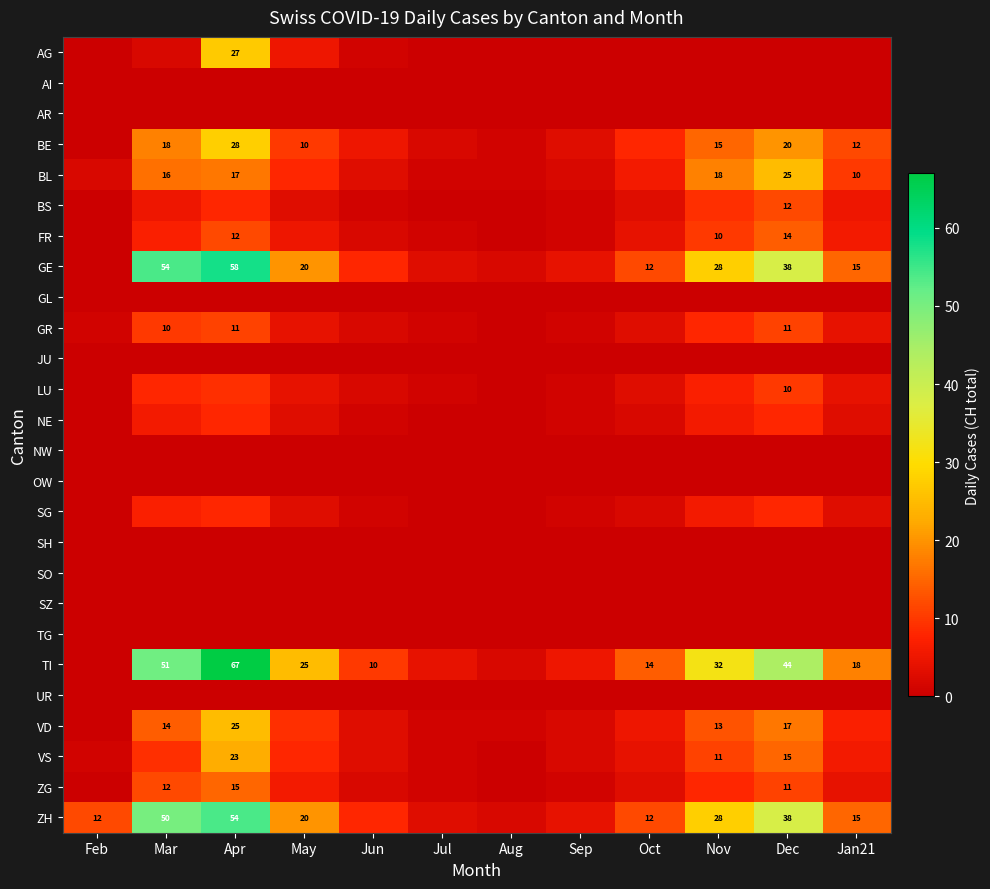

What is the sum of the TI values at Oct and Dec?

58